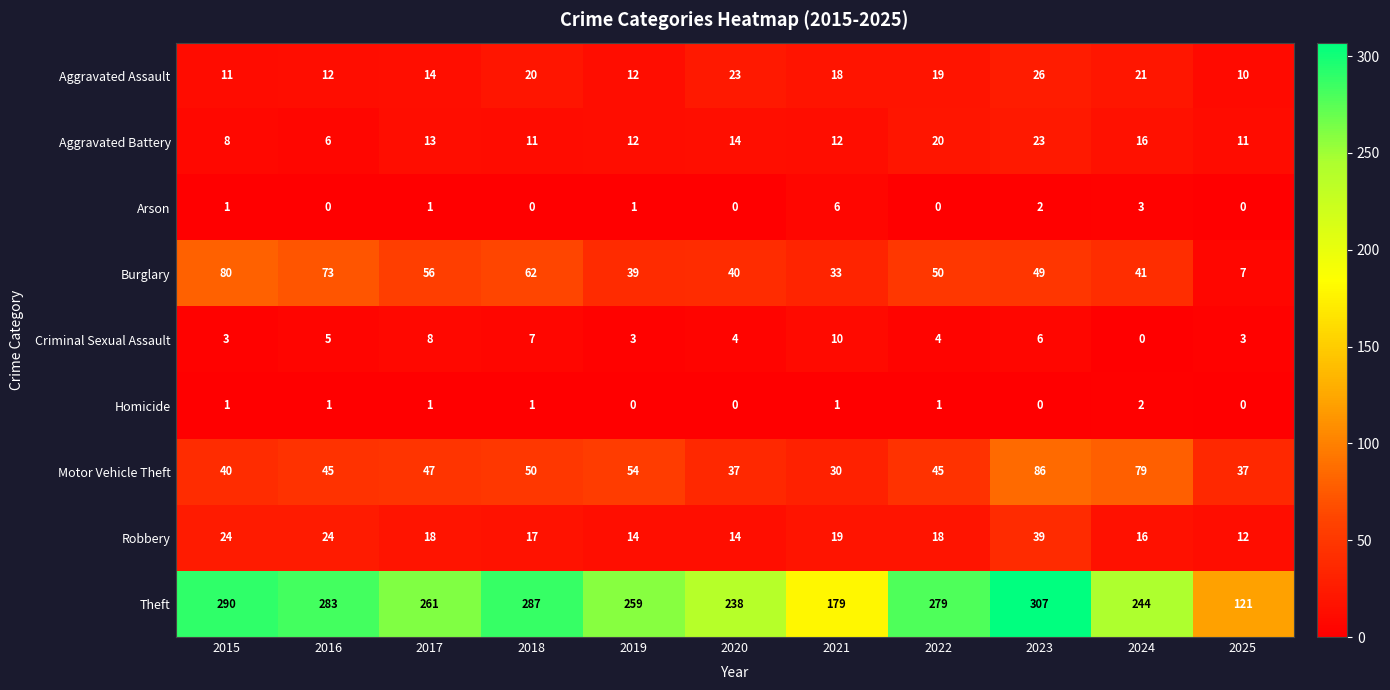

Rank the series at 2021 from highest to lowest value.

Theft, Burglary, Motor Vehicle Theft, Robbery, Aggravated Assault, Aggravated Battery, Criminal Sexual Assault, Arson, Homicide